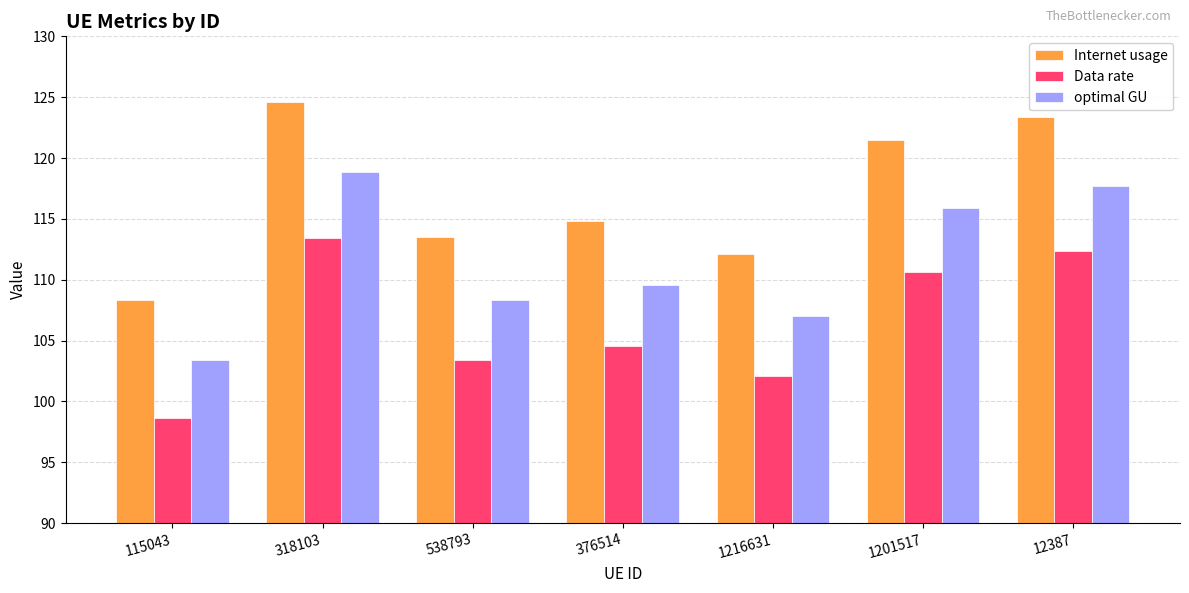

How many data points in Data rate are less than 104?

3